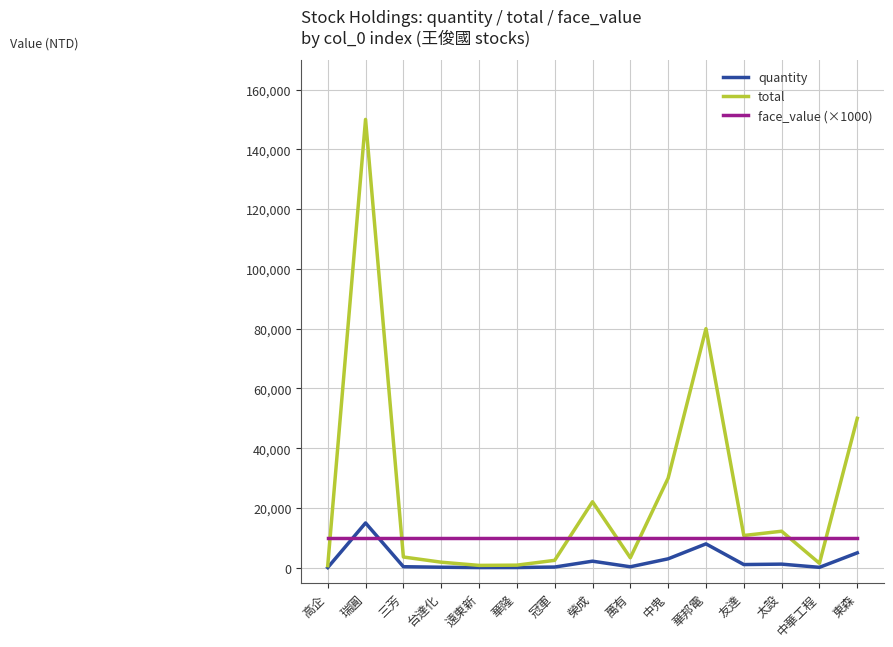

True or false: face_value (×1000) has a value of 10000 at 高企.

True